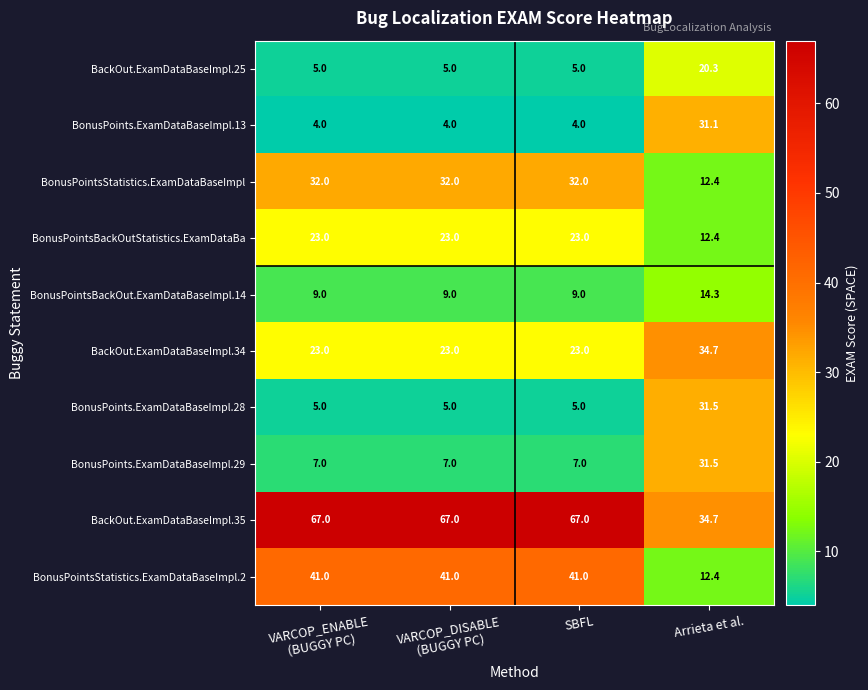

At which category is the sum across all series the highest?

Arrieta et al.